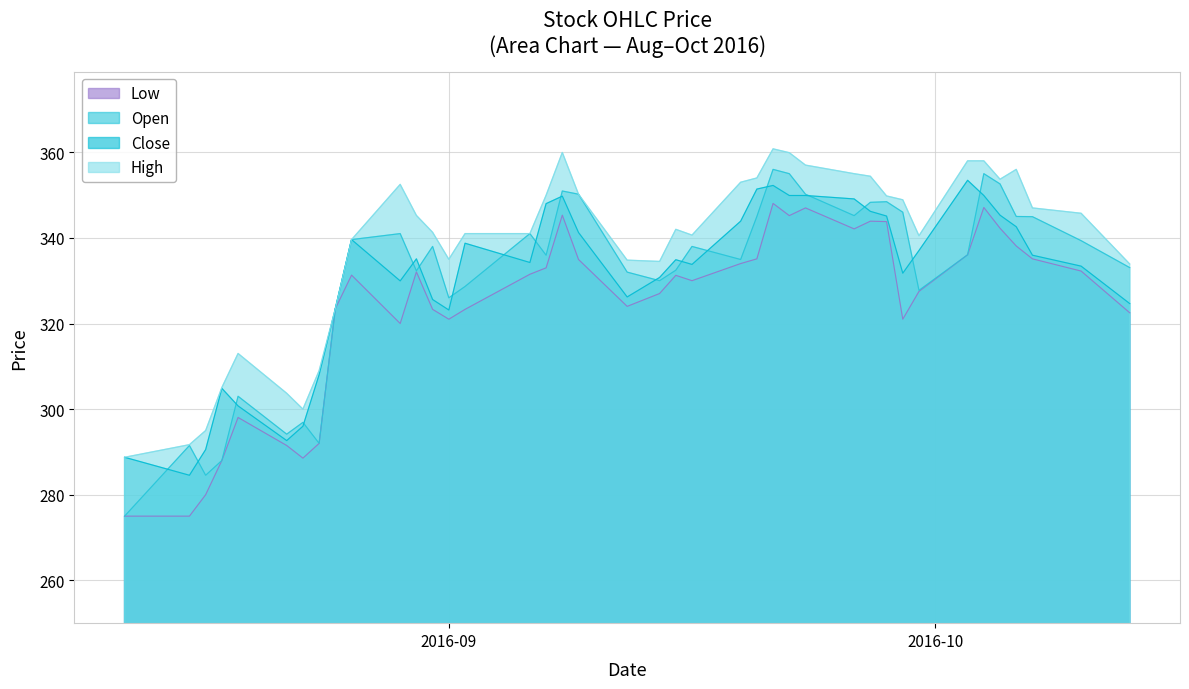

What is the lowest value of the High series?

288.8